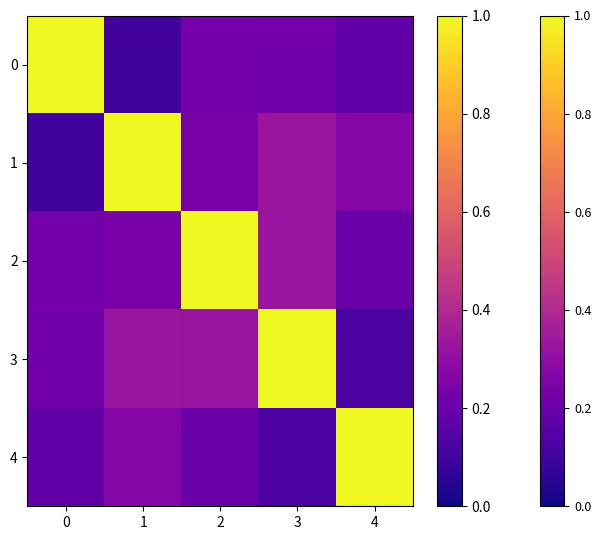

Which series has the largest total across all categories?

3